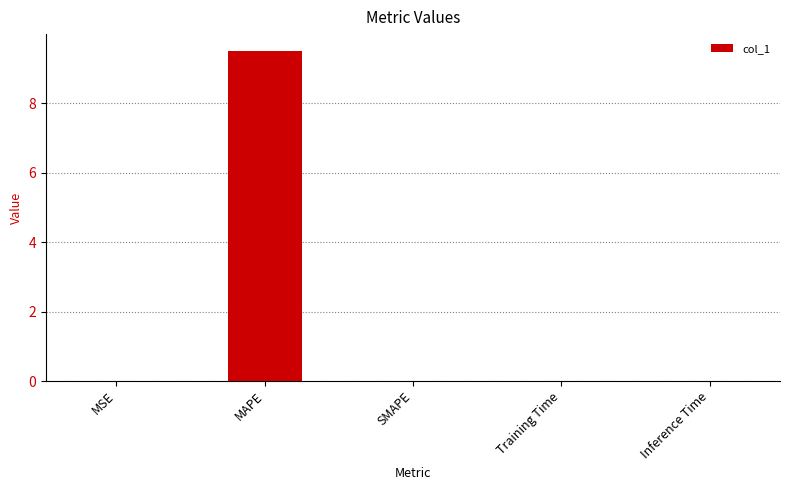

Are the bars horizontal?

No